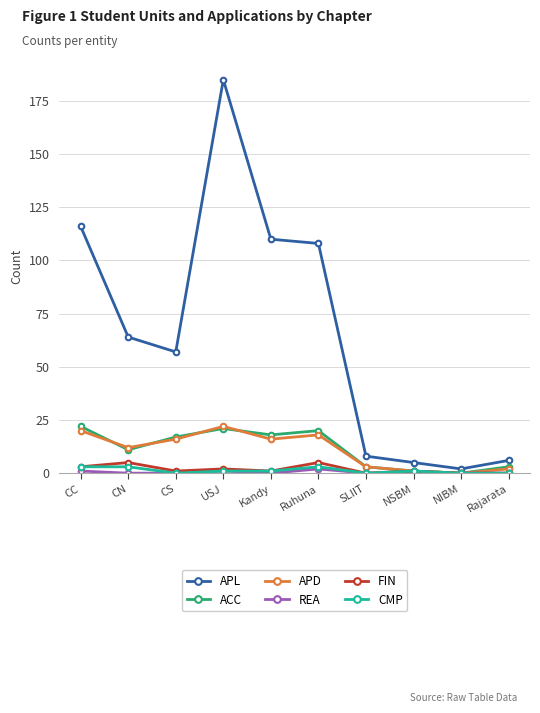

Which series has the largest total across all categories?

APL